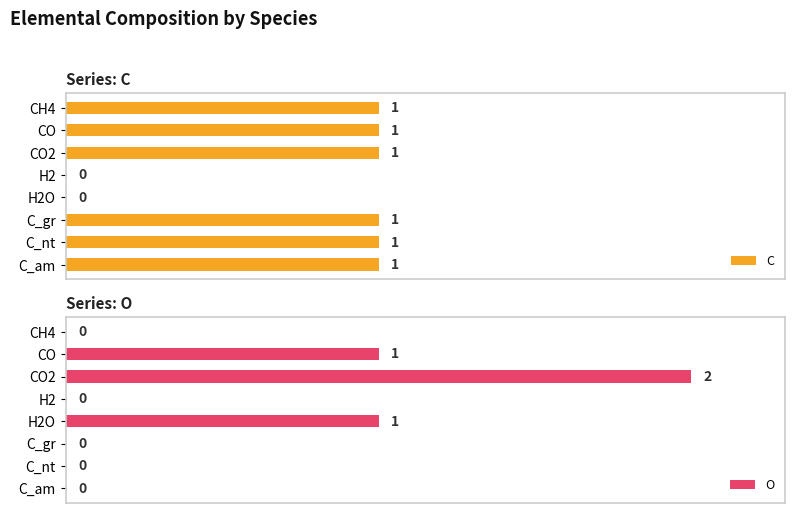

What is the sum of all O values?

4